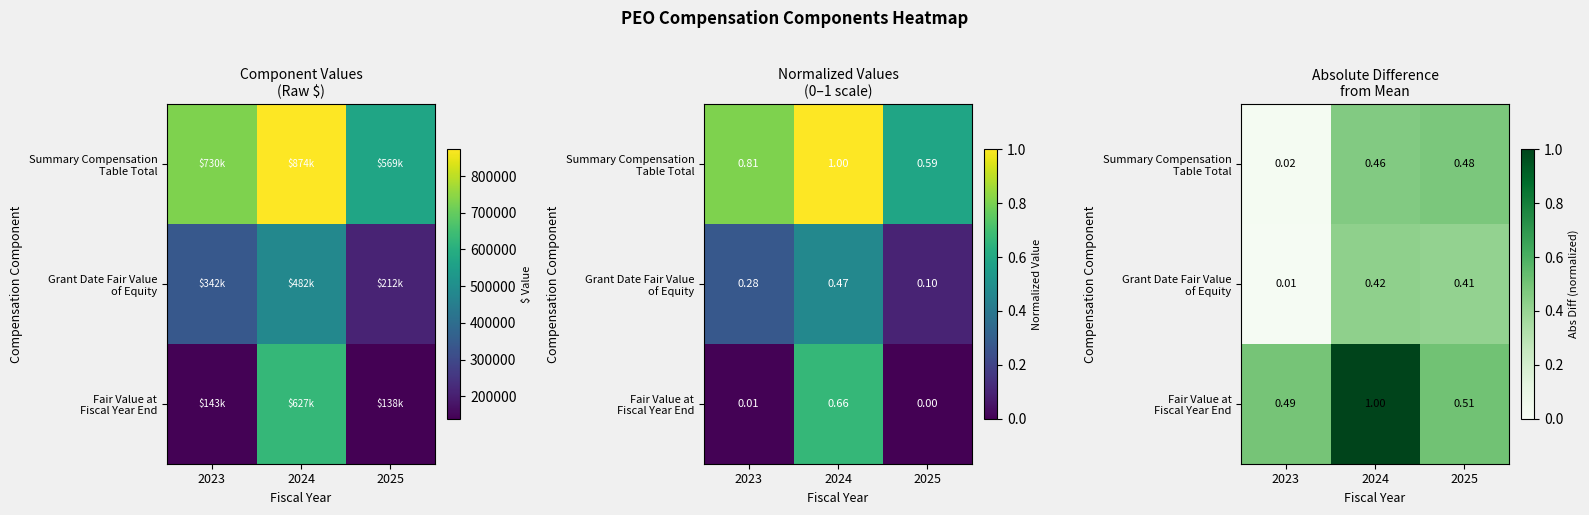

What is the total value across all series at 2024?

1.9